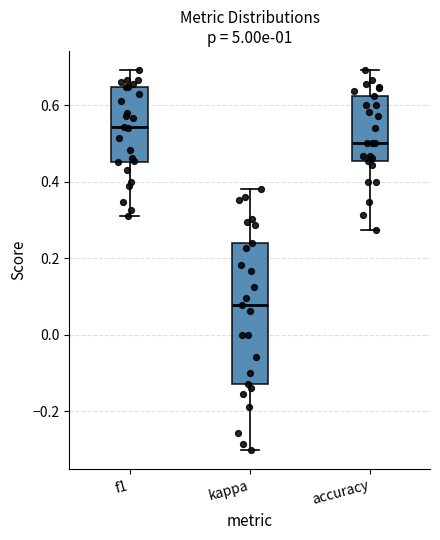

Reading left to right, read every box against the y-axis: the position of its median line, the range the box covers, and the ends of its whiskers. The values are not printed on the chart, so give them approximately, as read against the axis.

f1: median 0.54, box 0.46 to 0.64, whiskers 0.30 to 0.70
kappa: median 0.08, box -0.12 to 0.24, whiskers -0.30 to 0.38
accuracy: median 0.50, box 0.46 to 0.62, whiskers 0.28 to 0.70